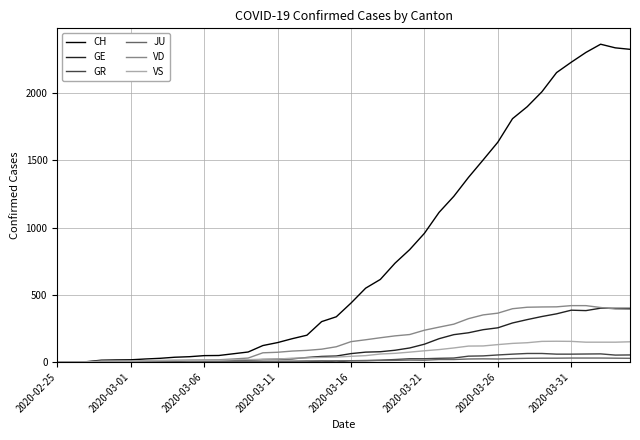

Does the chart have visible grid lines?

Yes